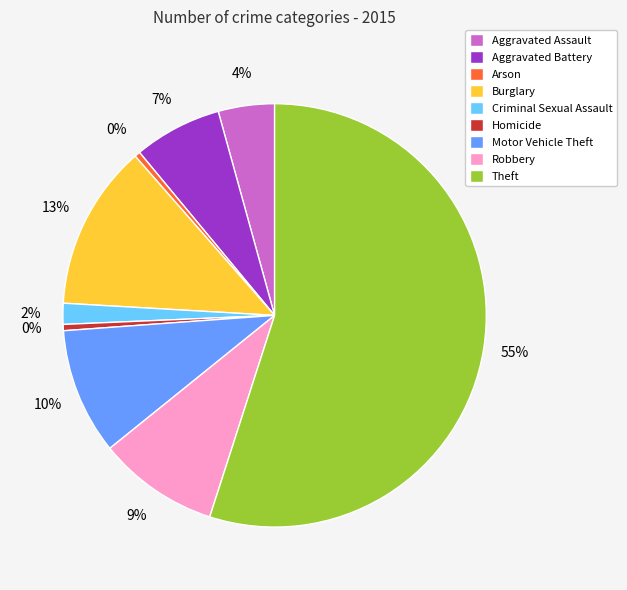

Do Criminal Sexual Assault and Burglary together represent more than half of the pie?

No